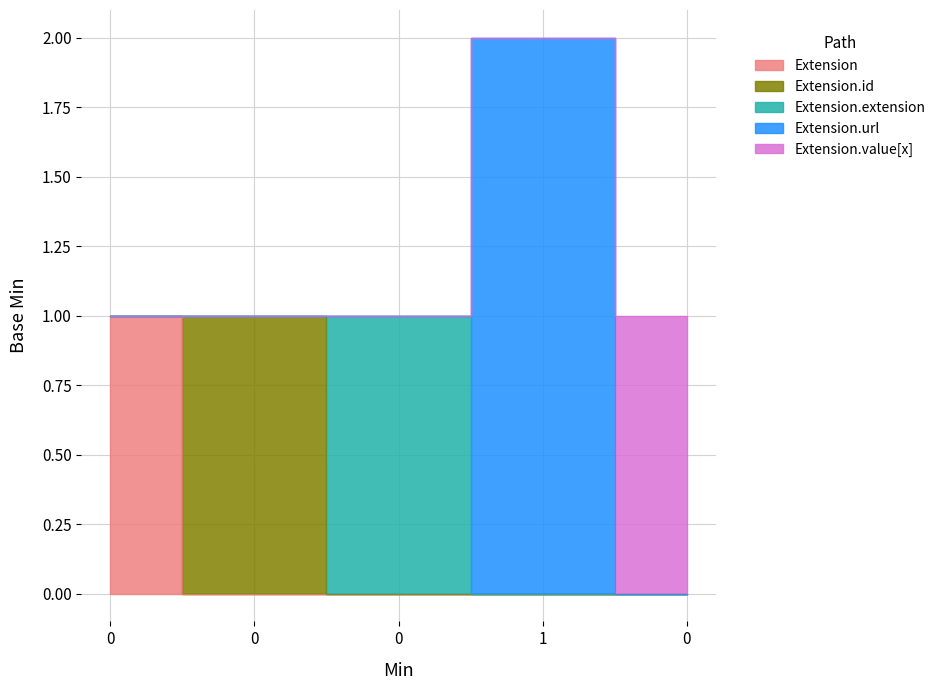

Rank the categories by value from lowest to highest.

0, 0, 0, 0, 1